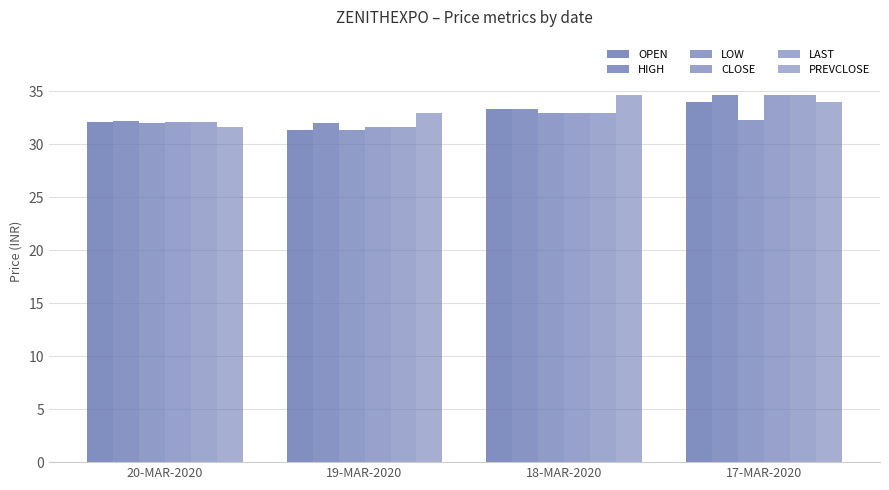

How many categories are shown in the chart?

4